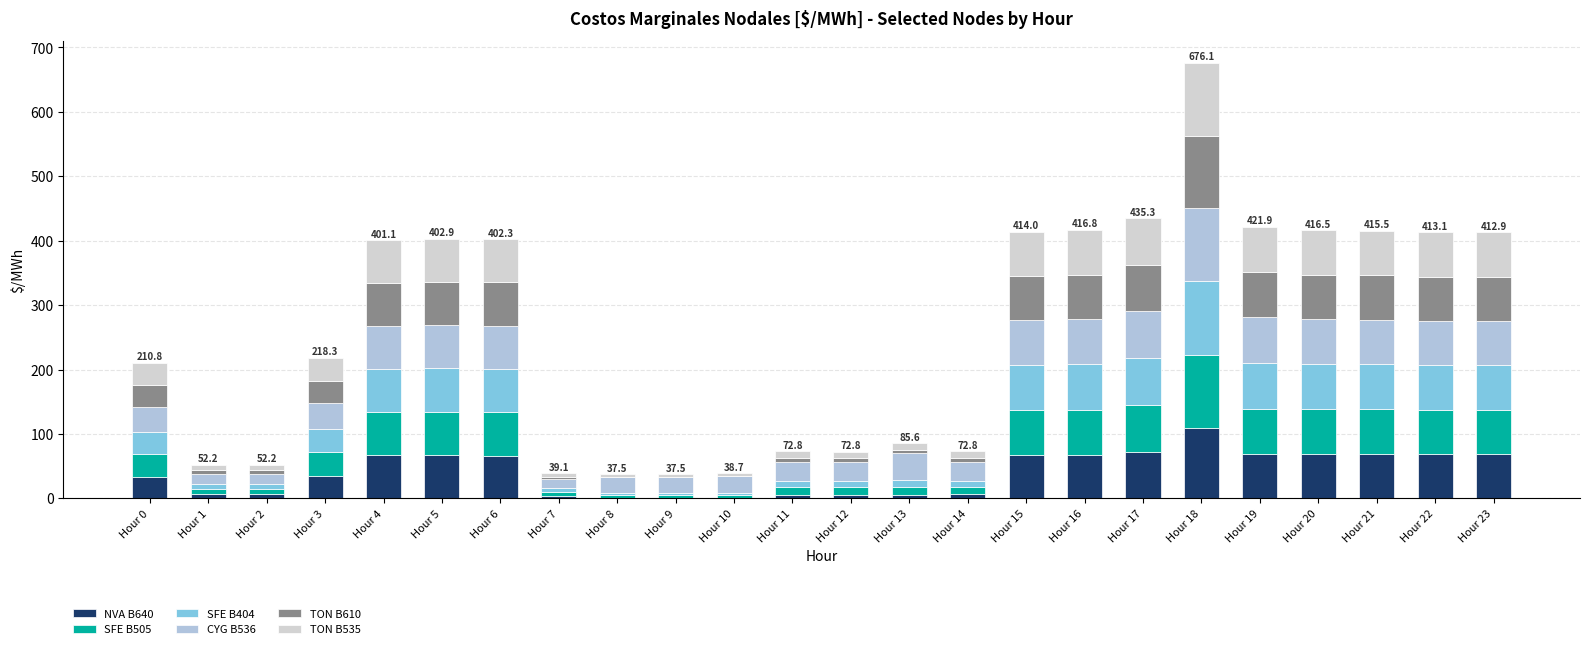

At how many categories does at least one series exceed 17?

21